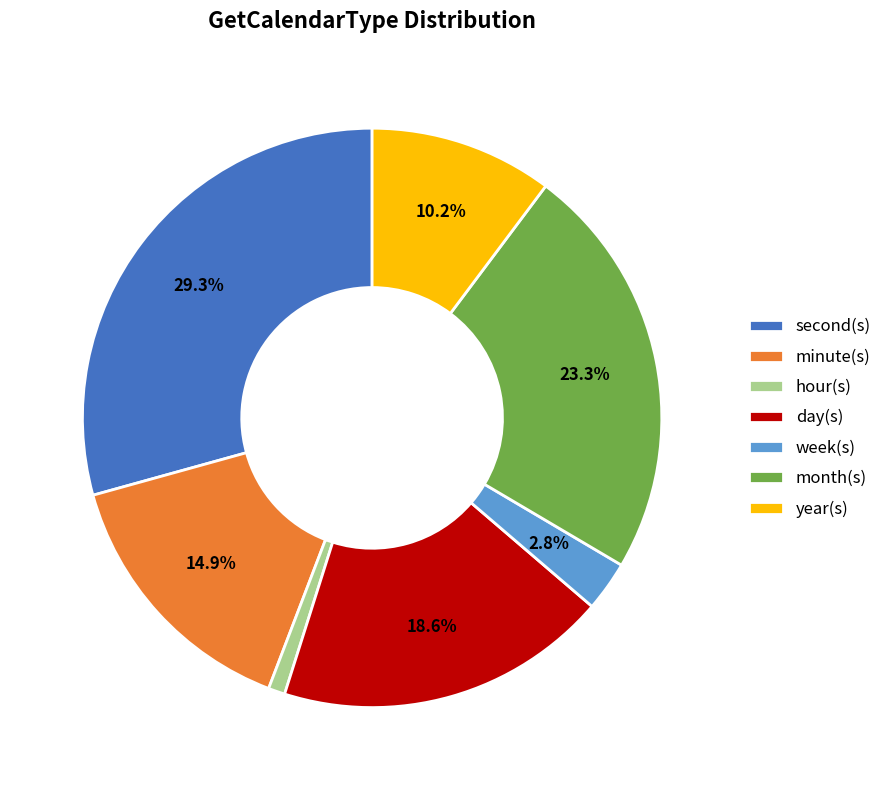

Does month(s) account for over 50% of the chart?

No